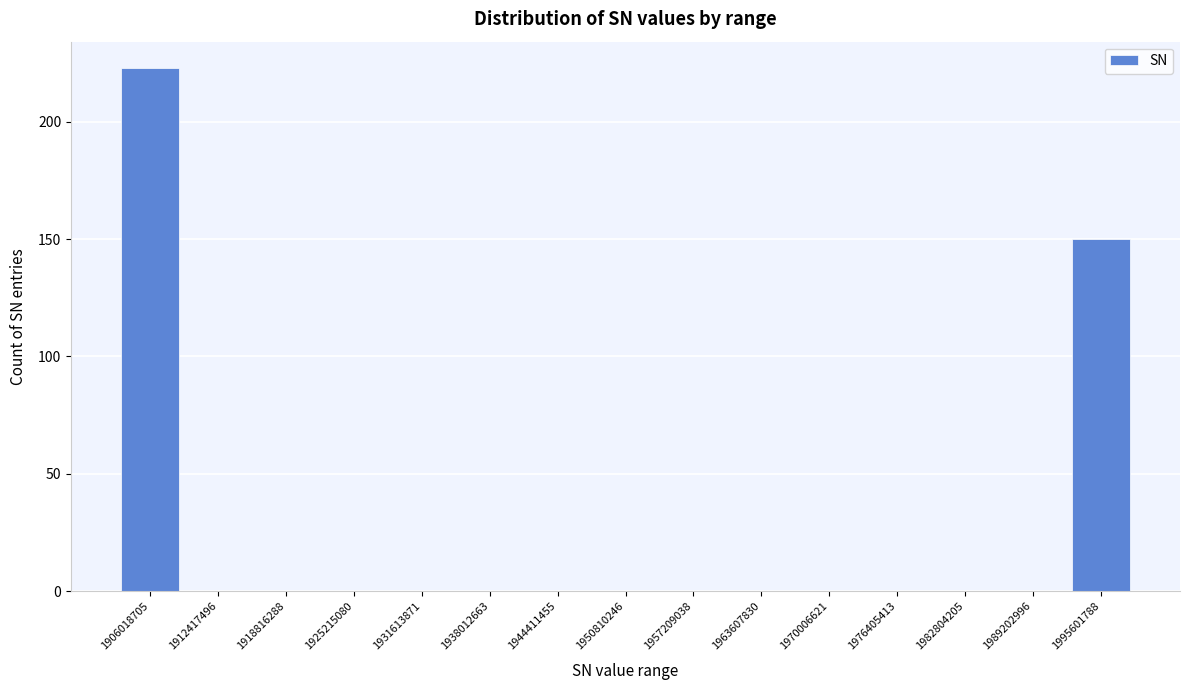

Reading left to right, transcribe all the data shown in this chart.

1906018705=223	1912417496=0	1918816288=0	1925215080=0	1931613871=0	1938012663=0	1944411455=0	1950810246=0	1957209038=0	1963607830=0	1970006621=0	1976405413=0	1982804205=0	1989202996=0	1995601788=150